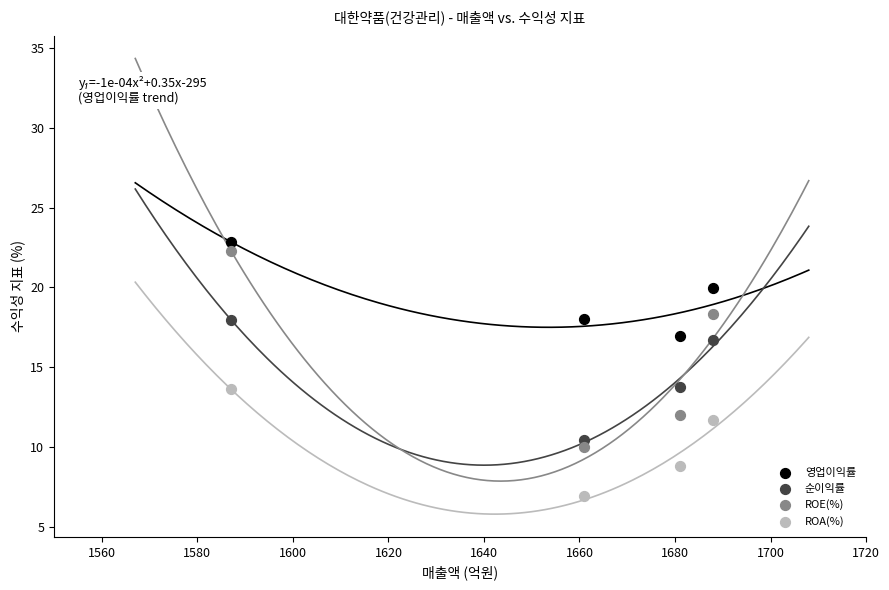

Which series contains the lowest Y value?

ROA(%)